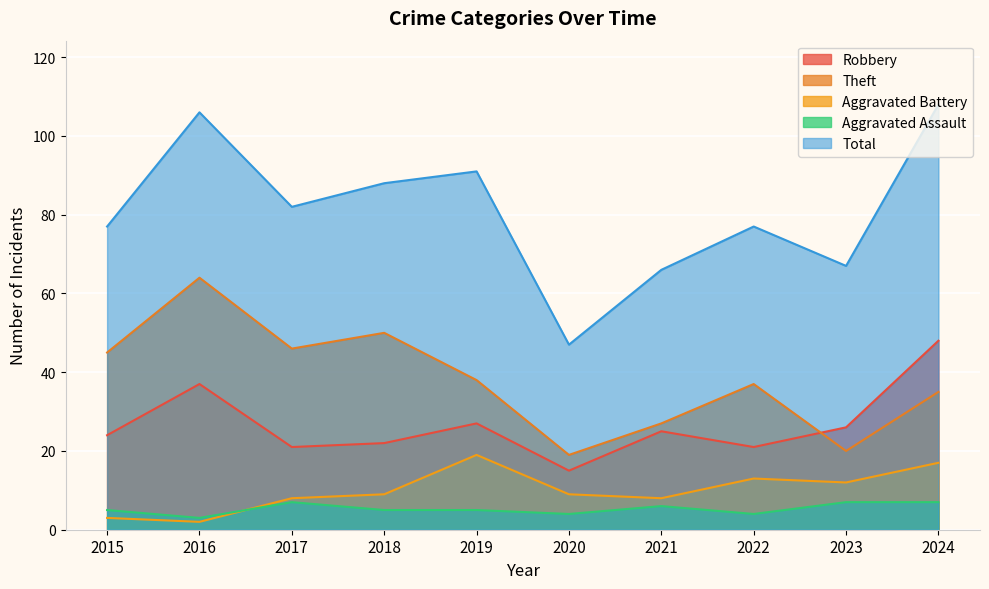

The Aggravated Assault series shows 7 at 2018. True or false?

False